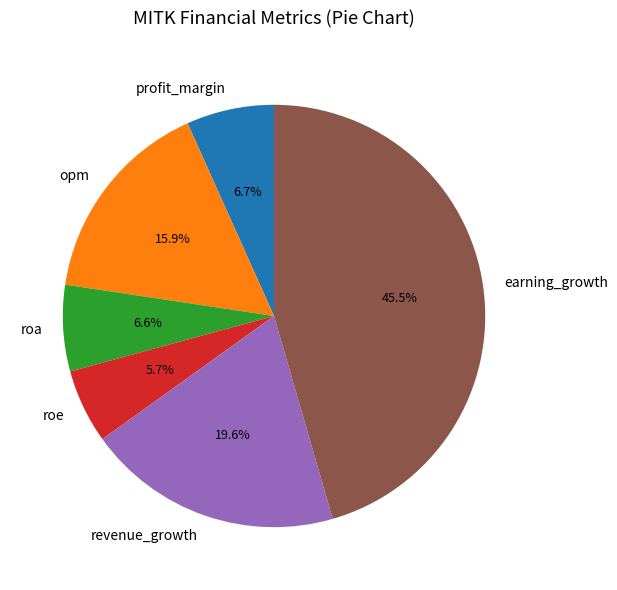

To the nearest percent, what percentage of the pie is roa?

7%